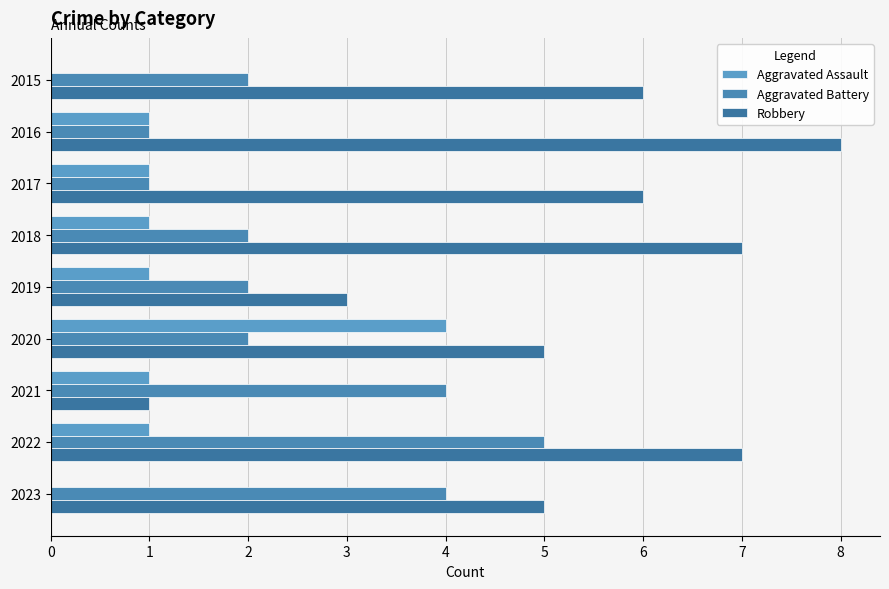

How many series are shown in this chart?

3